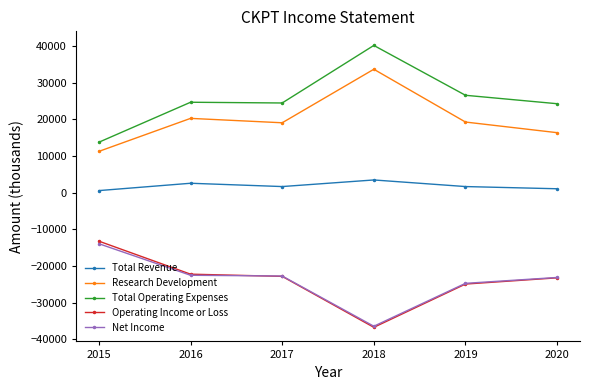

What is the value of the Research Development point at the 6th from the left?

16400